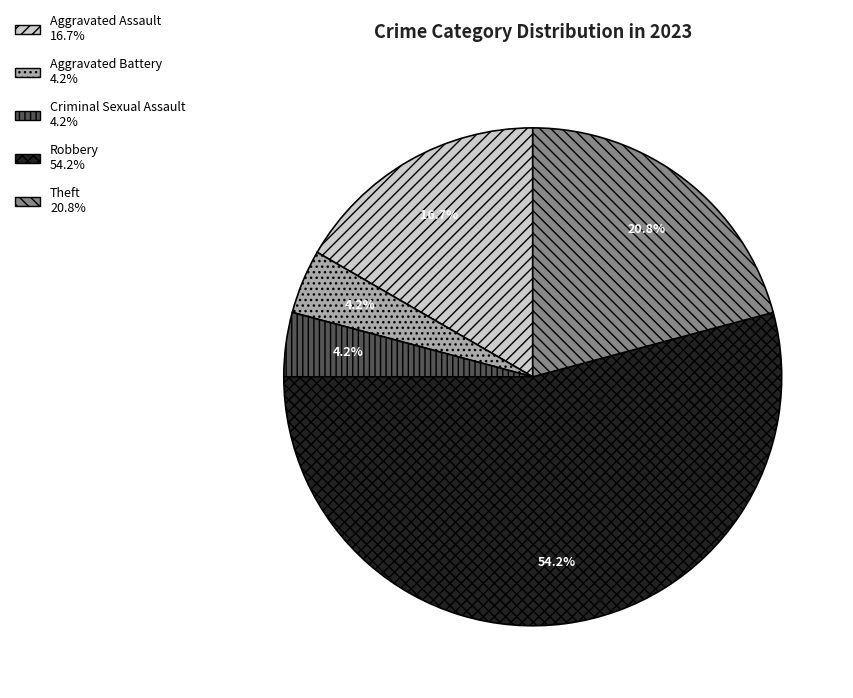

What portion of the pie excludes Aggravated Battery?

95.8%